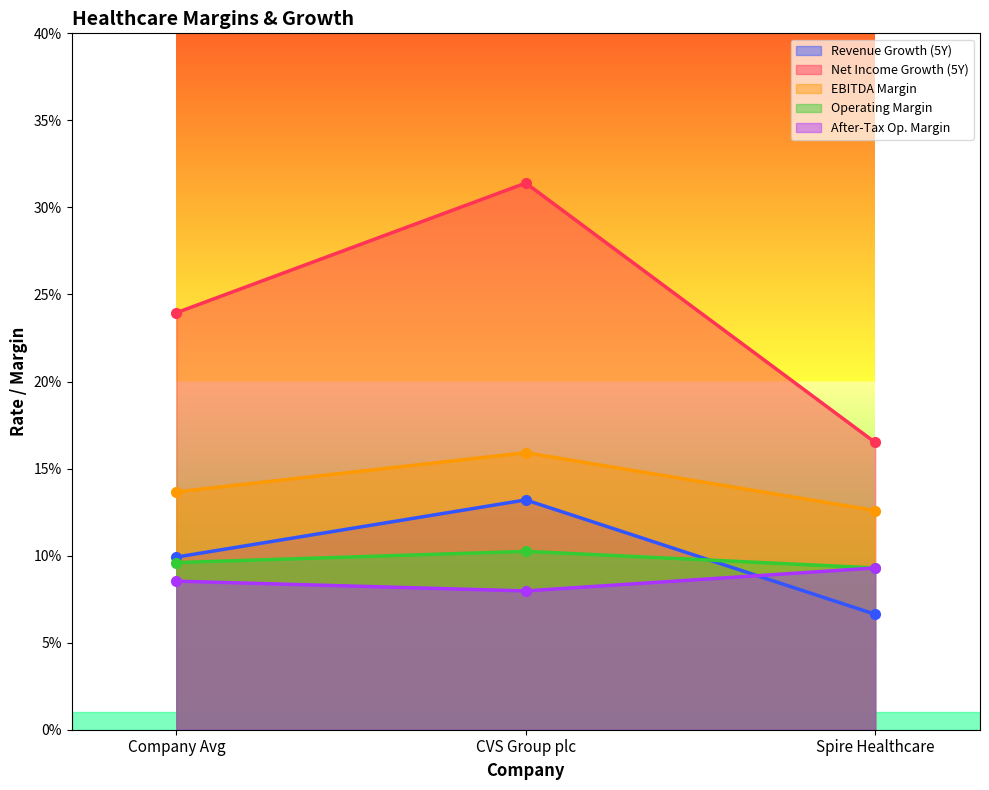

What position from the right is Company Avg?

3